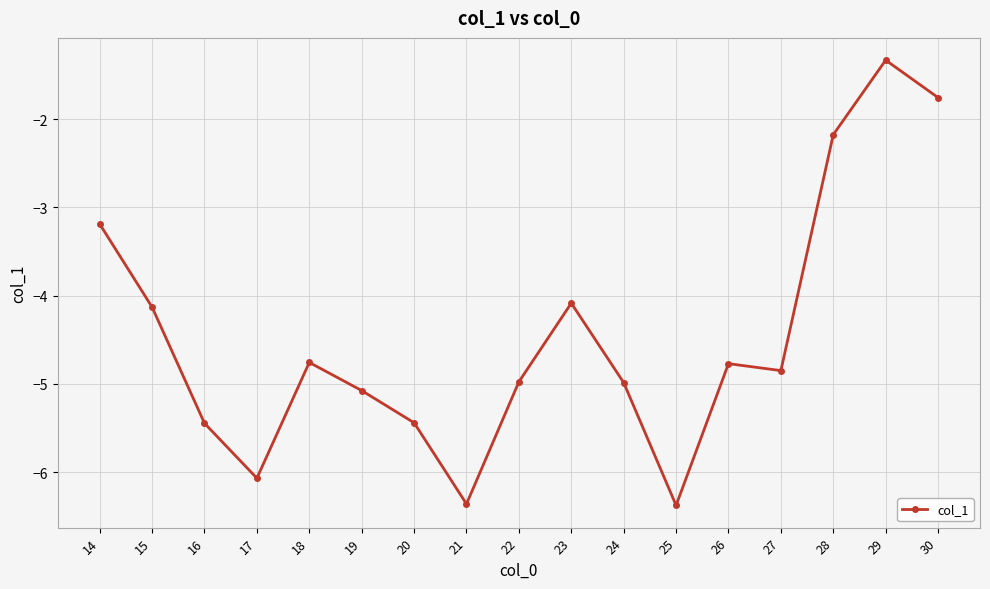

What is the sum of the values at 25 and 24?

-11.4